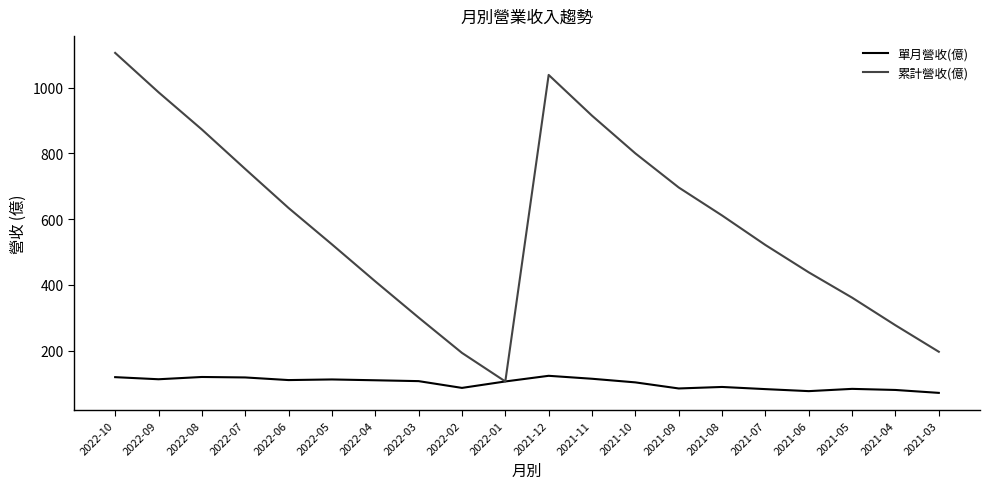

What is the smallest value displayed?

71.8